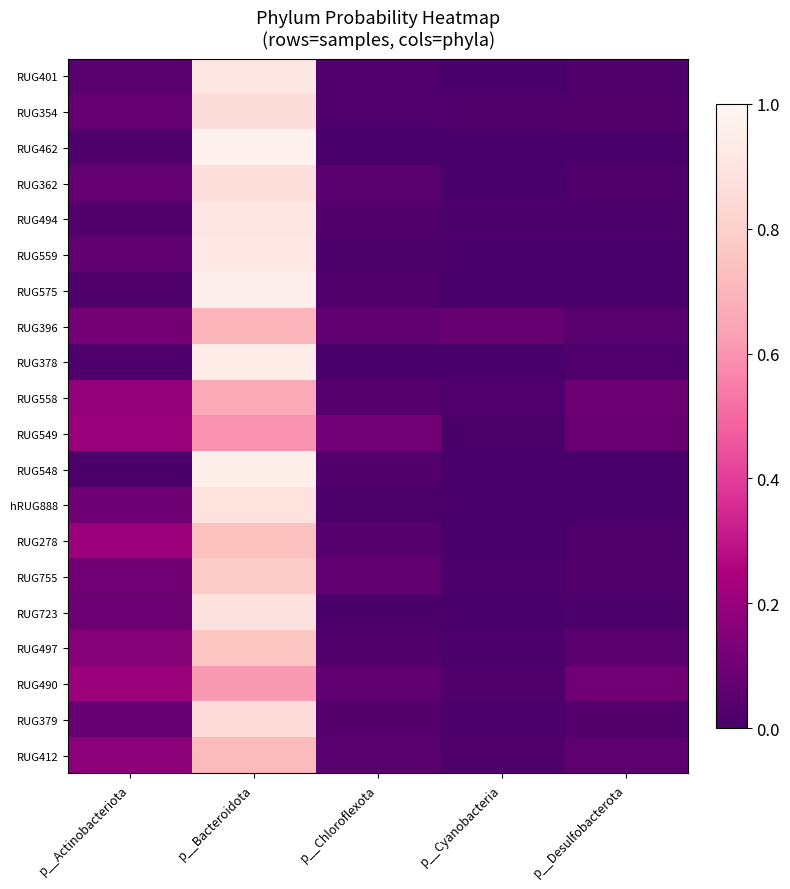

List the series in order of their peak value, lowest first.

RUG549, RUG490, RUG558, RUG396, RUG412, RUG278, RUG497, RUG755, RUG379, RUG354, RUG362, RUG723, hRUG888, RUG401, RUG494, RUG559, RUG378, RUG548, RUG575, RUG462